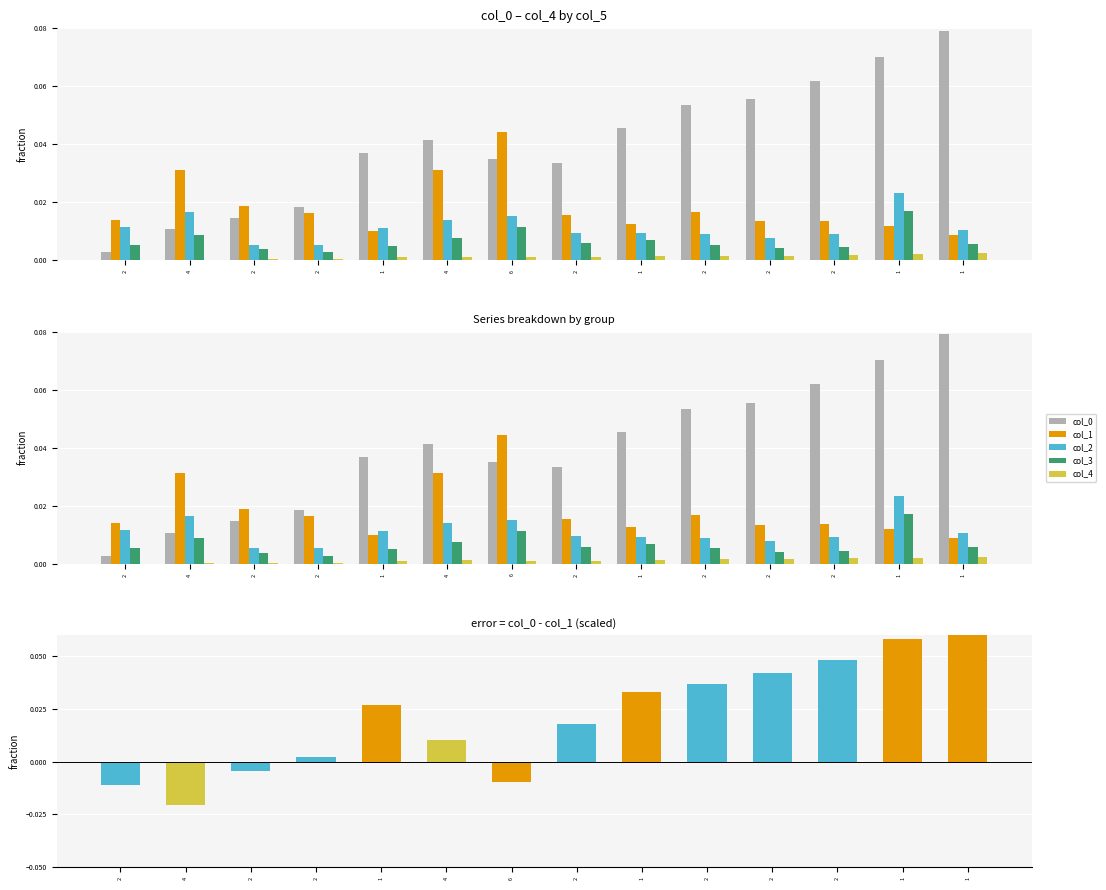

The value of col_3 at 1 is 0.0. True or false?

True